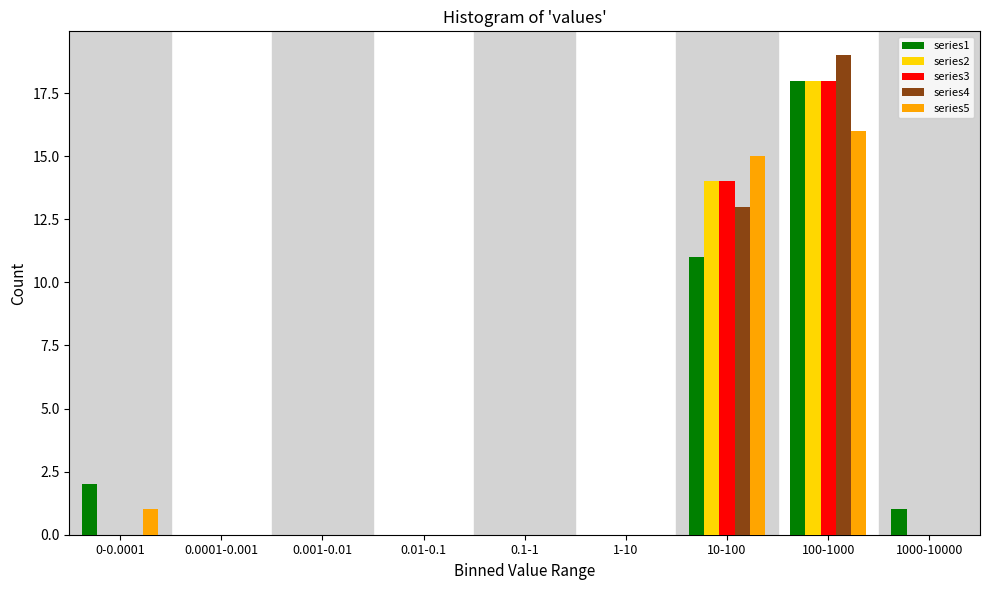

At which label does series2 reach its peak?

100-1000